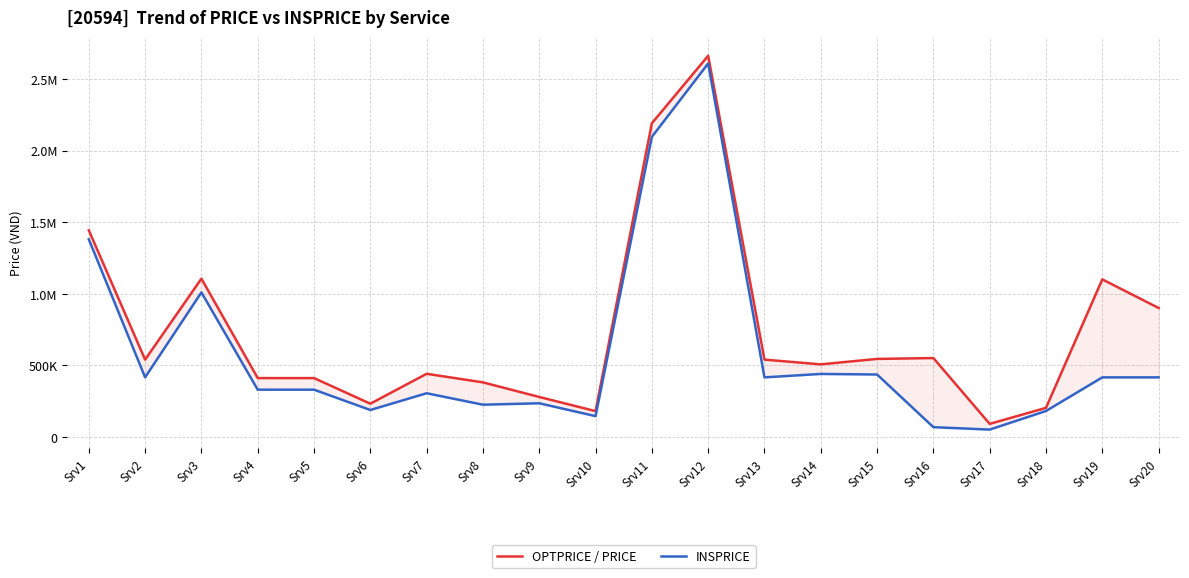

What are all the series names shown in the legend?

OPTPRICE / PRICE, INSPRICE